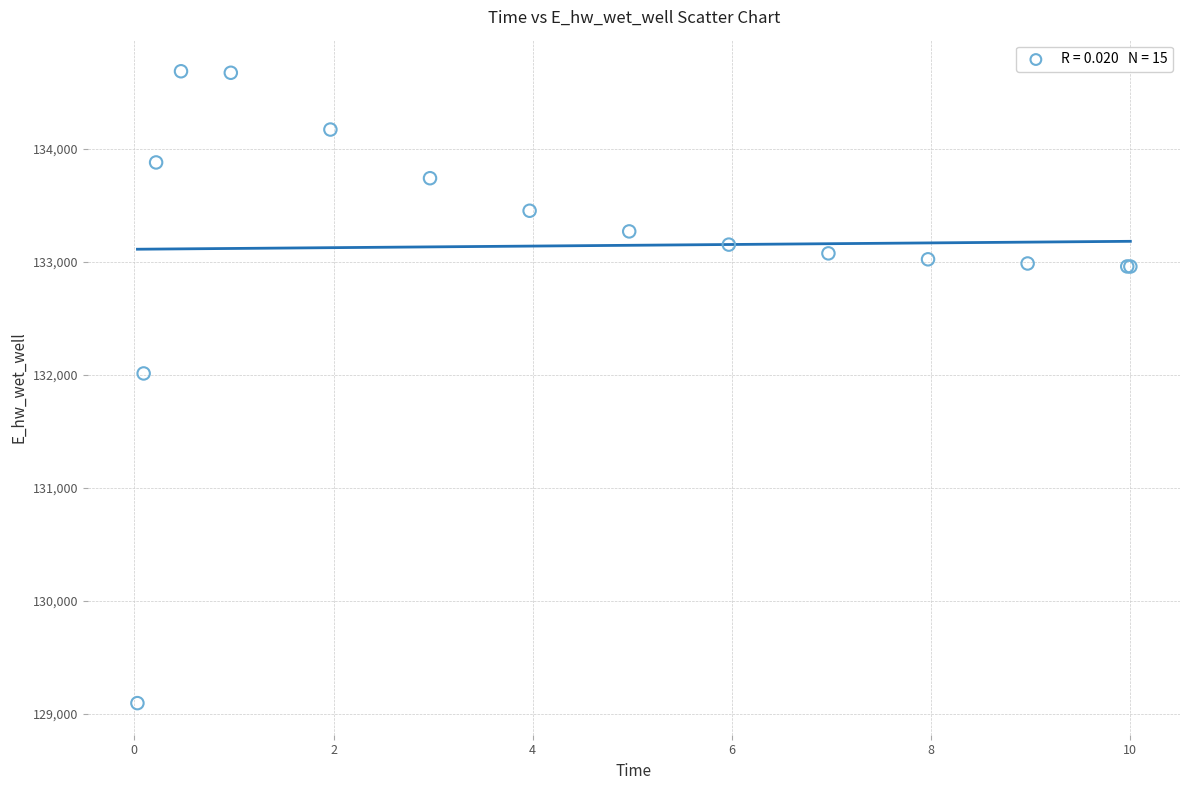

What Y value in the scatter plot is closest to 131891?

132013.3